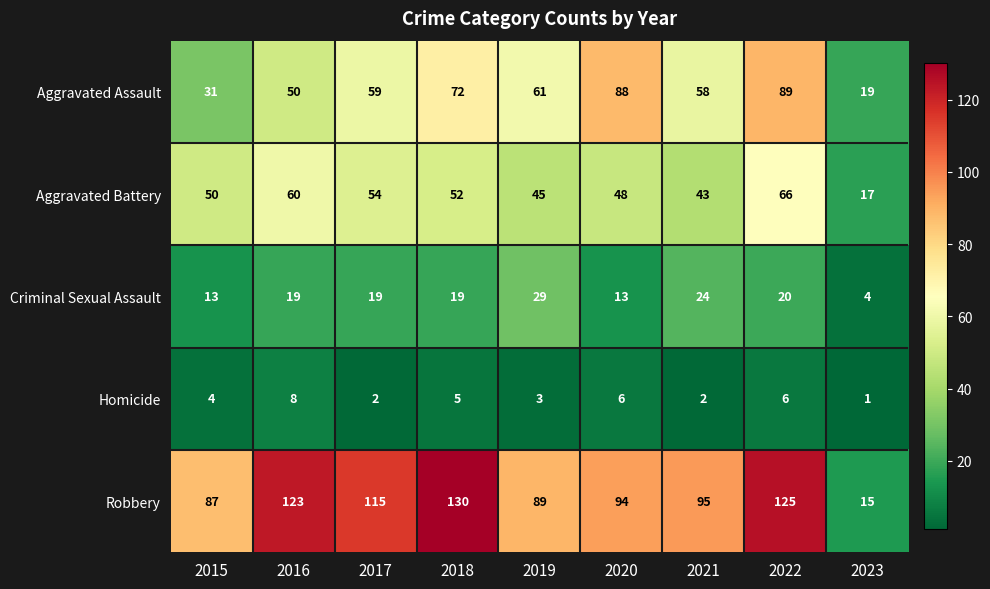

At which category is the sum across all series the highest?

2022